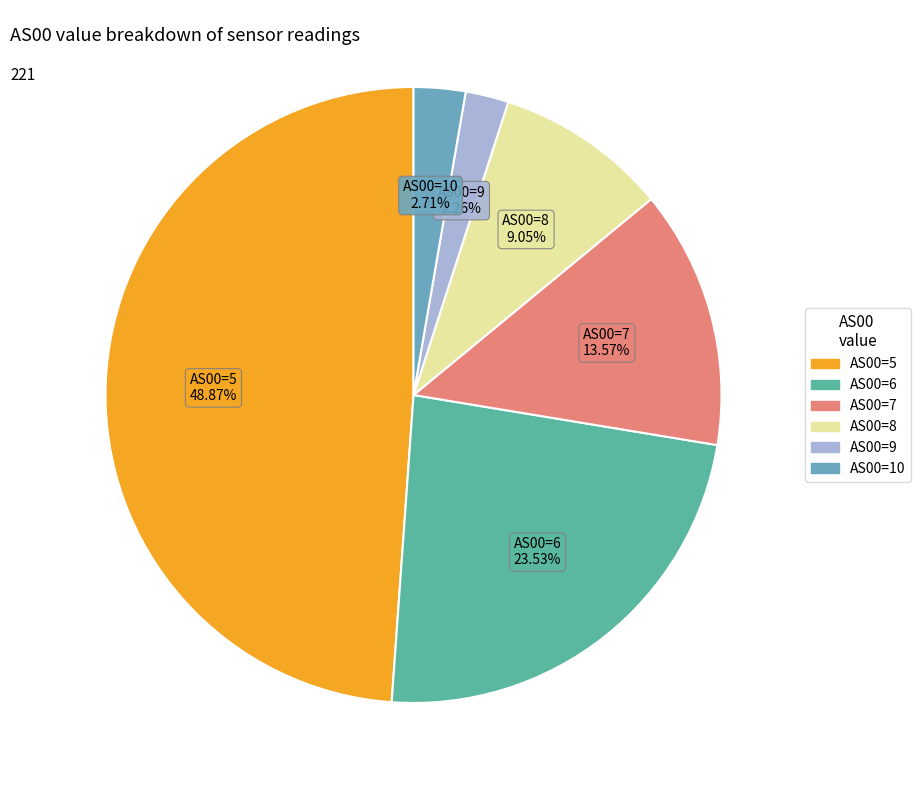

Which has a higher value, AS00=7 or AS00=6?

AS00=6